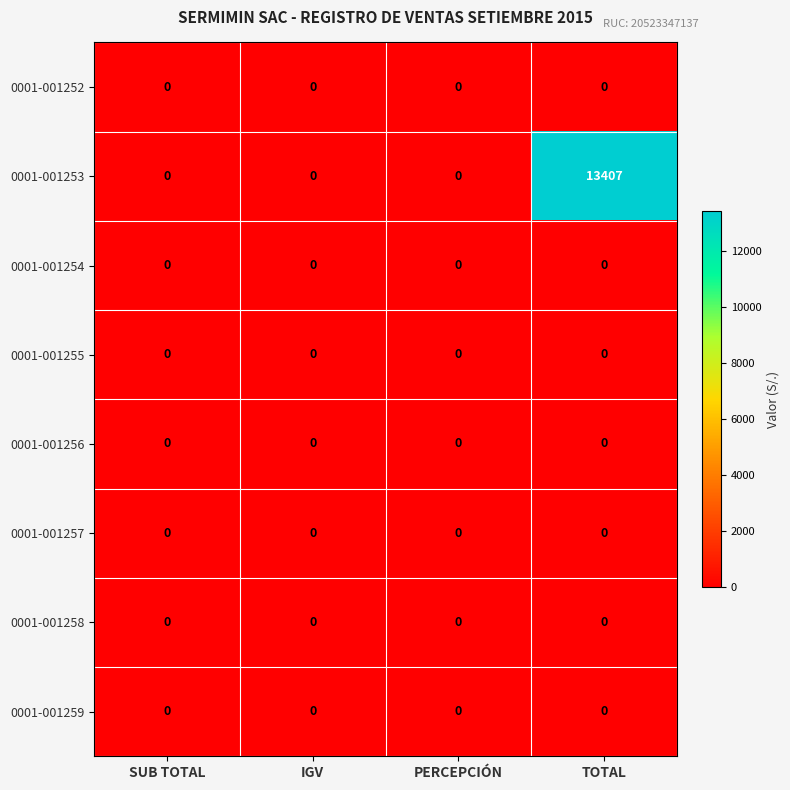

At which category is the sum across all series the highest?

TOTAL